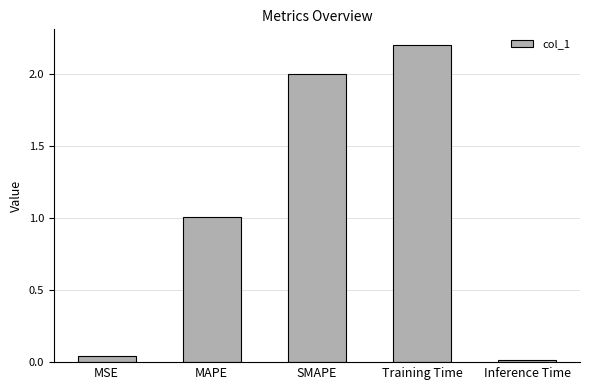

What is the sum of all values?

5.3